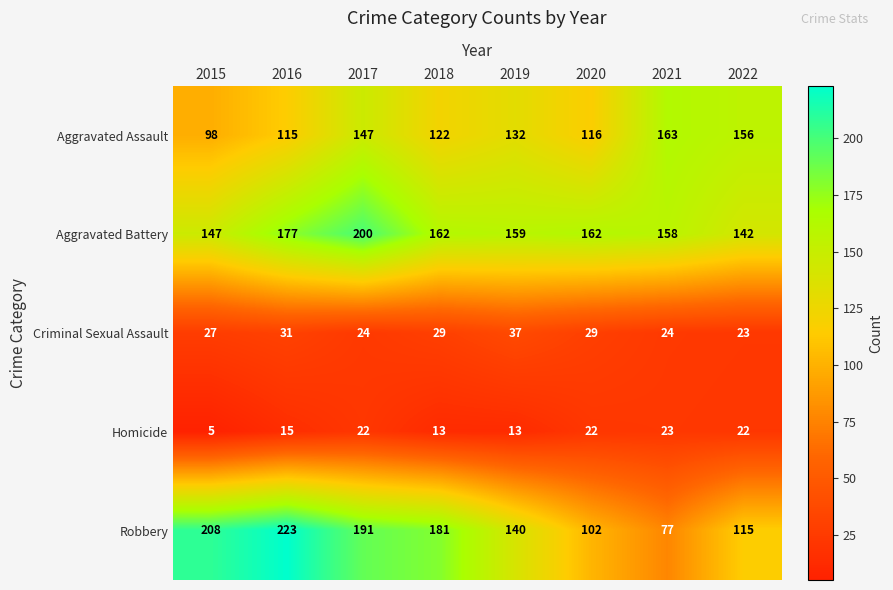

What is the smallest value displayed?

5